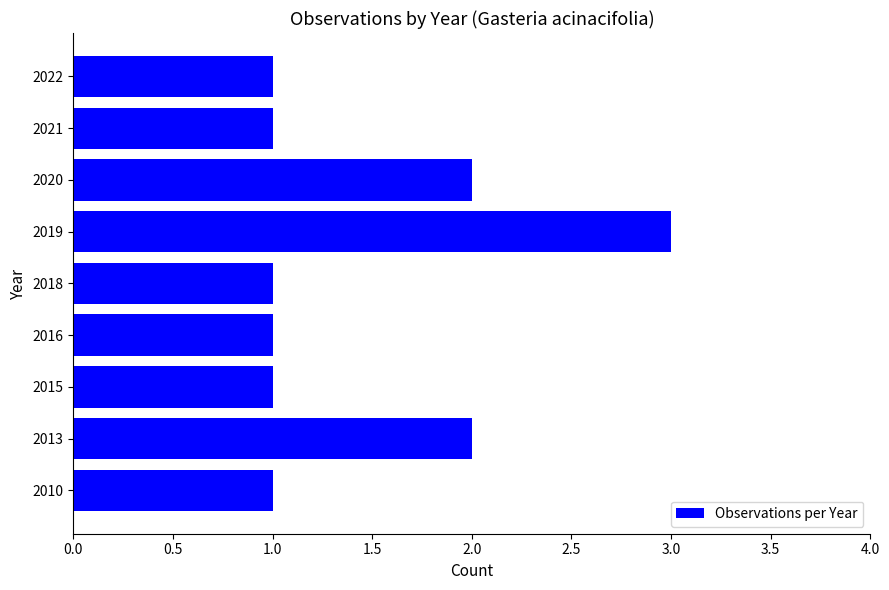

Reading bottom to top, transcribe all the data shown in this chart.

1	2	1	1	1	3	2	1	1